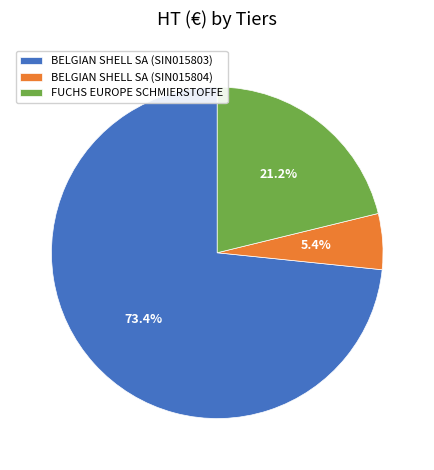

What percentage is the BELGIAN SHELL SA (SIN015803) slice, to the nearest percent?

73%